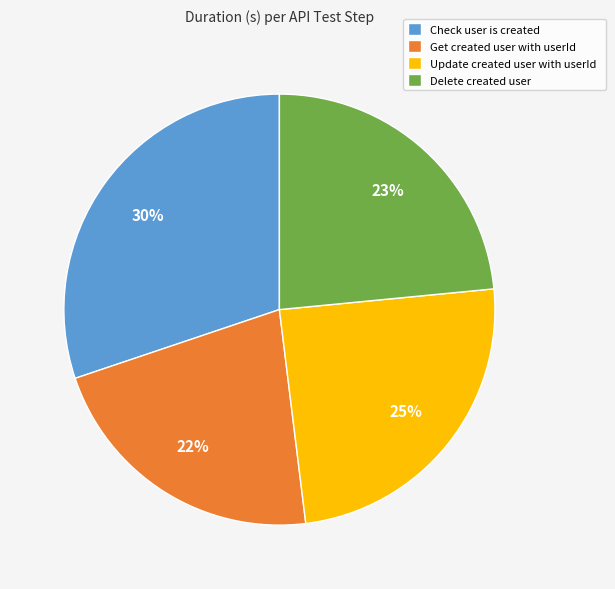

The Update created user with userId slice represents 11% of the pie. True or false?

False